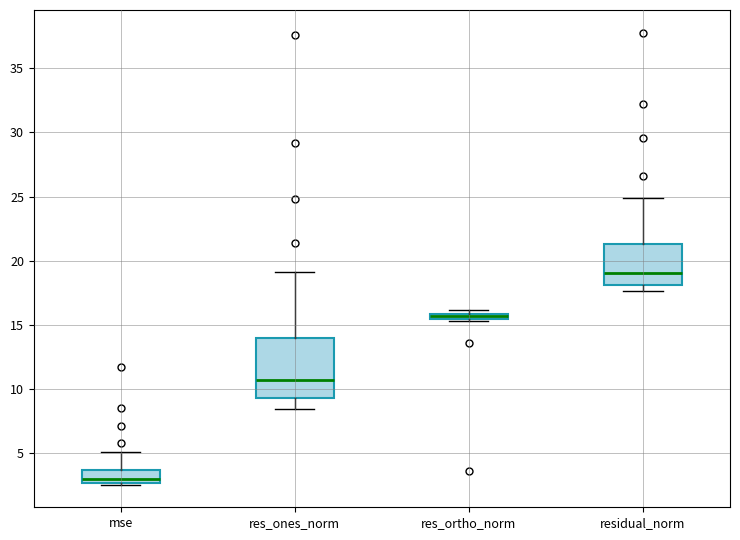

Comparing the boxes themselves (not the whiskers), which one is the tallest?

res_ones_norm